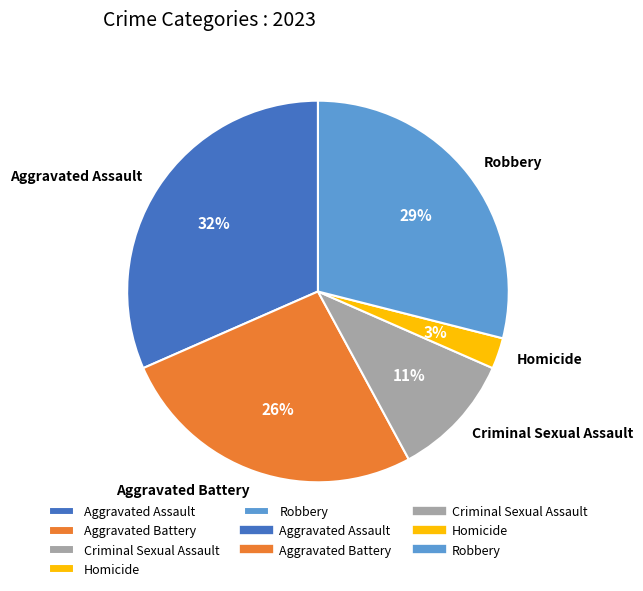

What percentage is the Homicide slice, to the nearest percent?

3%